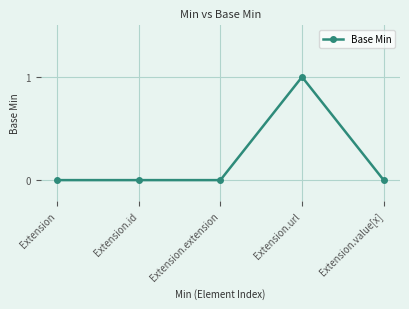

The chart shows a value of 2 at Extension.url. True or false?

False